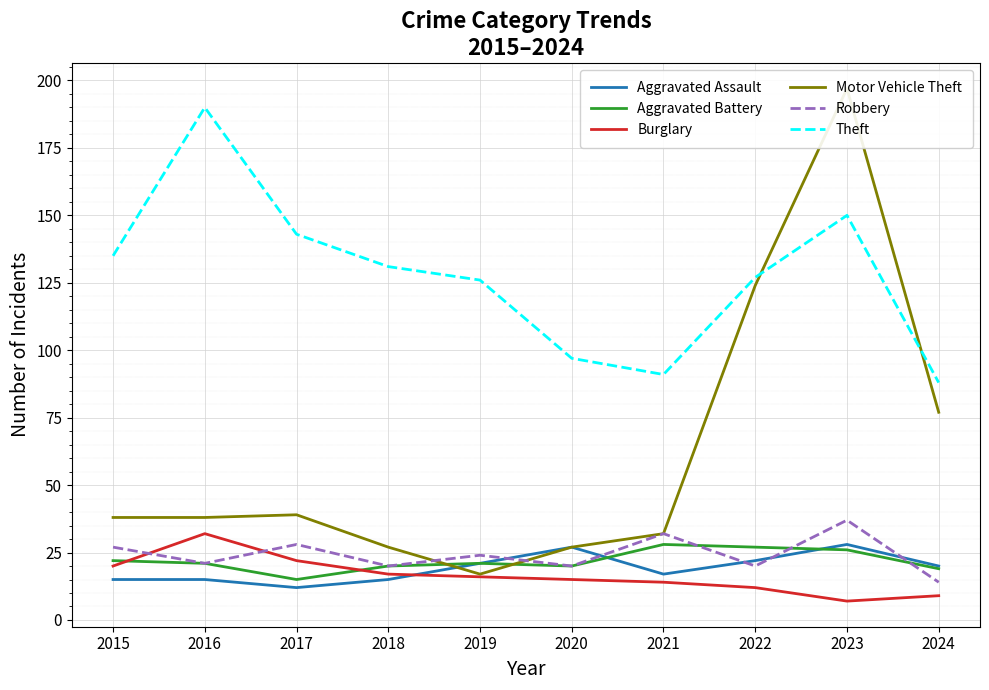

The Burglary series shows 11 at 2017. True or false?

False